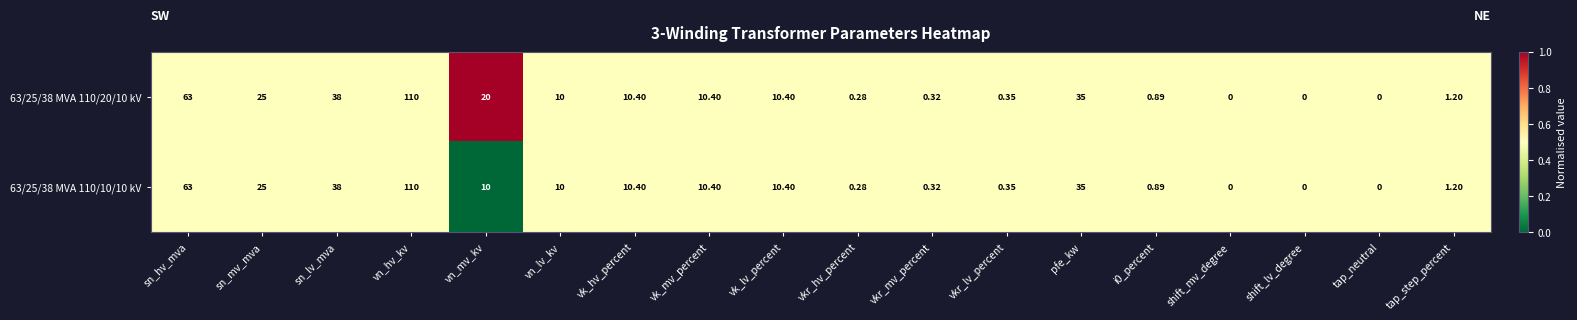

At which category is the sum across all series the highest?

vn_hv_kv